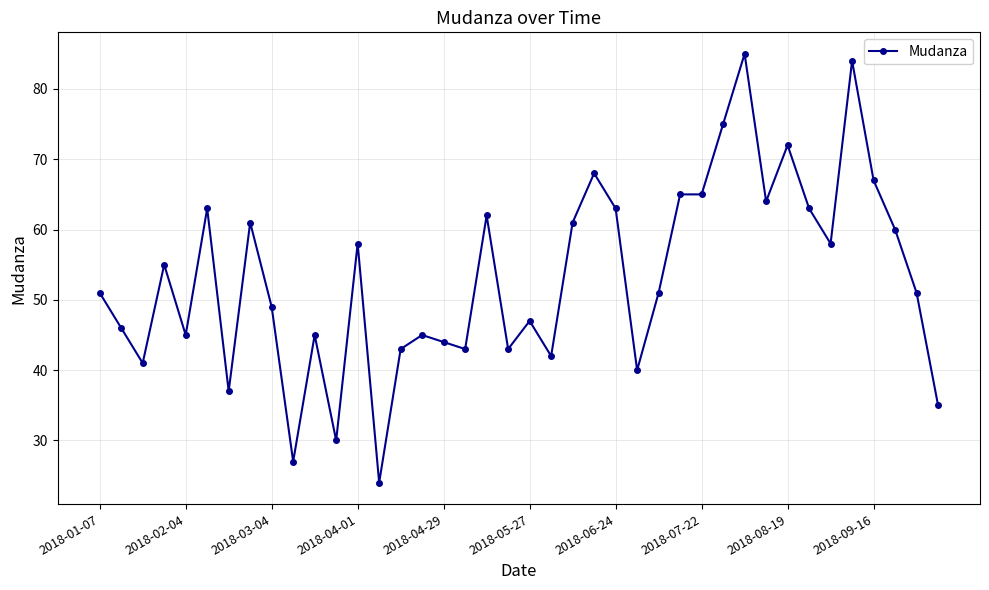

How many lines are shown in the chart?

1